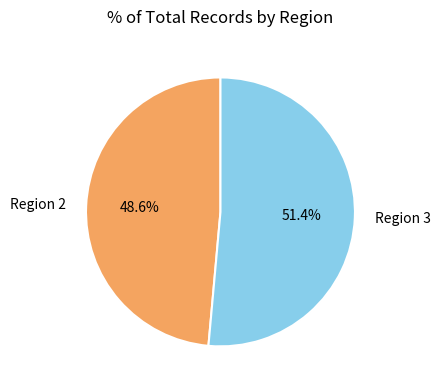

True or false: Region 2 accounts for 49% of the total.

True